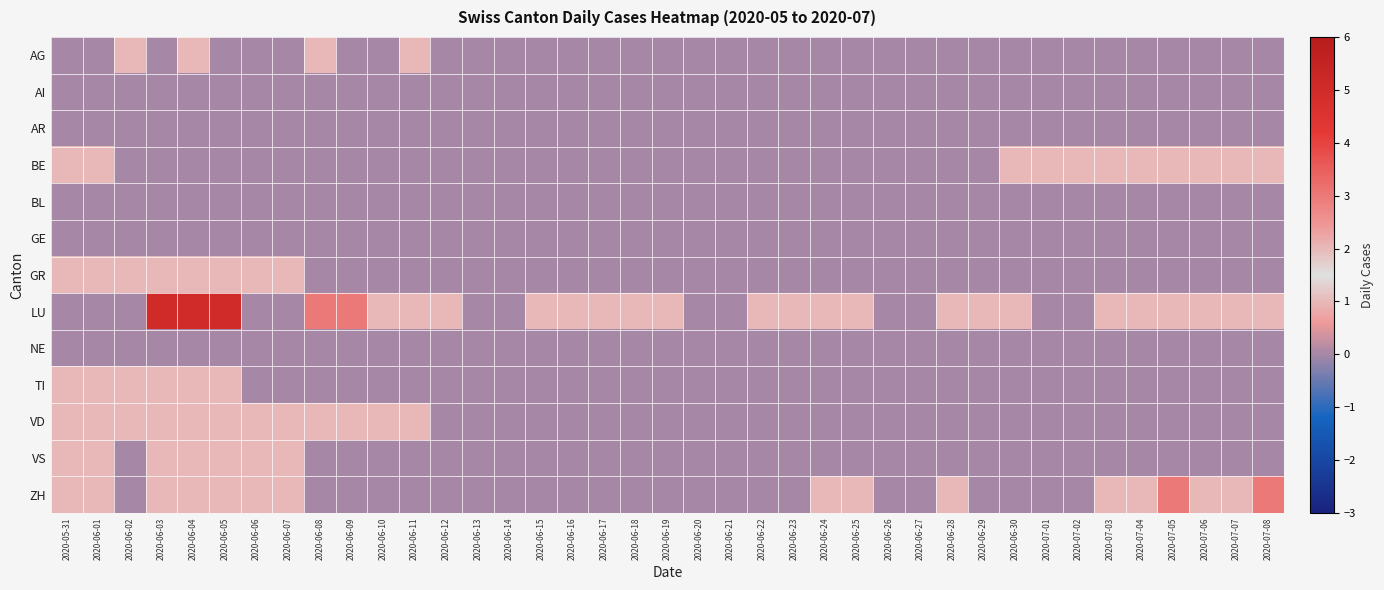

Which category has the lowest value across all series?

2020-05-31